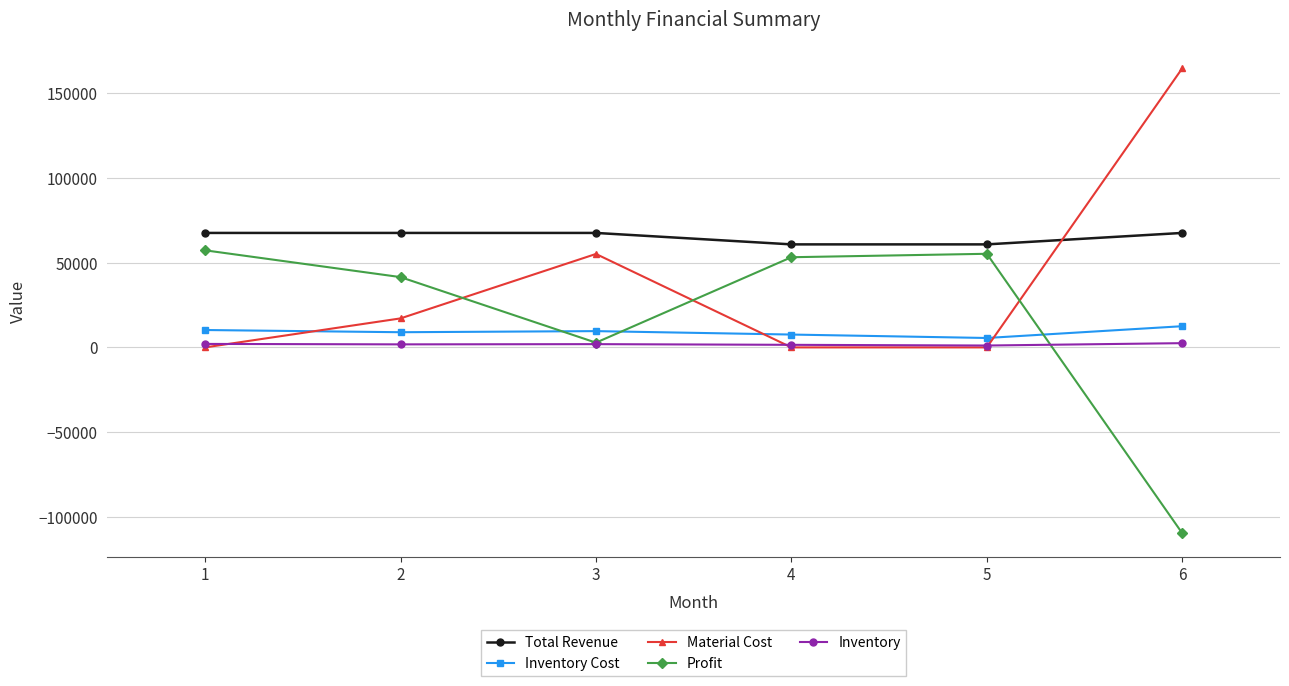

What is the lowest value of the Profit series?

-109596.3